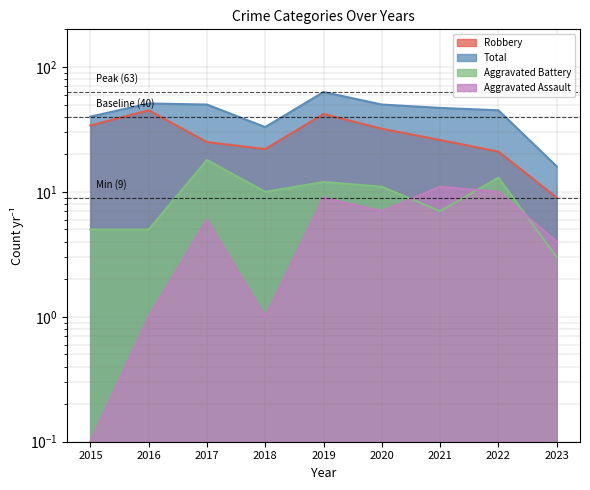

At which category does Aggravated Assault reach its first local peak?

2017